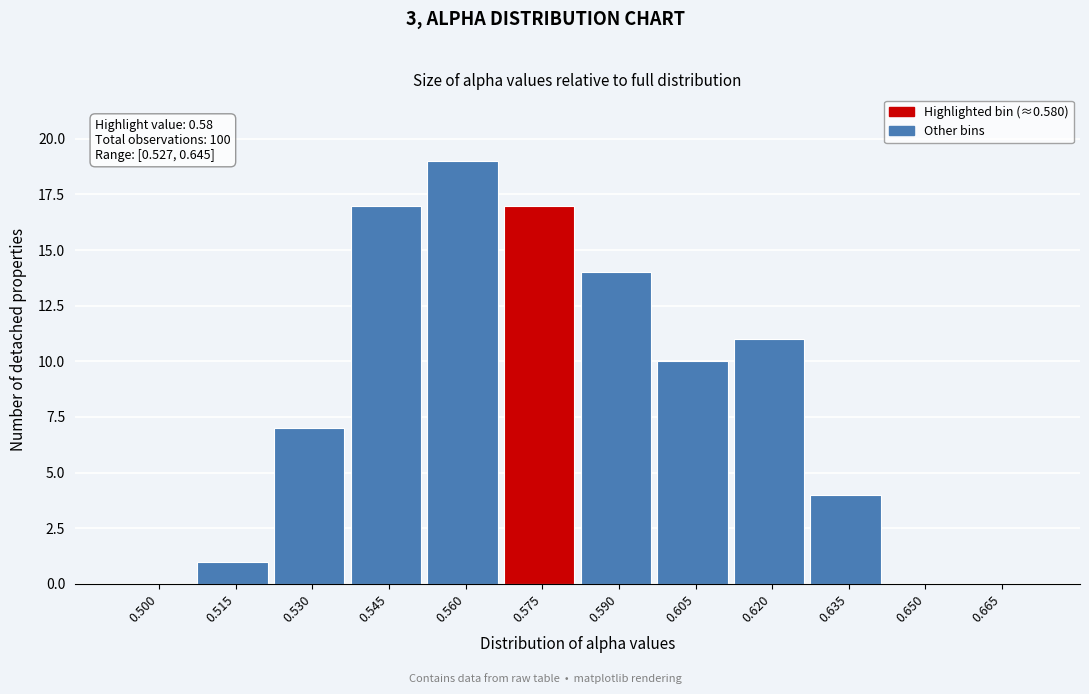

Reading right to left, transcribe all the data shown in this chart.

0.665=0	0.650=0	0.635=4	0.620=11	0.605=10	0.590=14	0.575=17	0.560=19	0.545=17	0.530=7	0.515=1	0.500=0